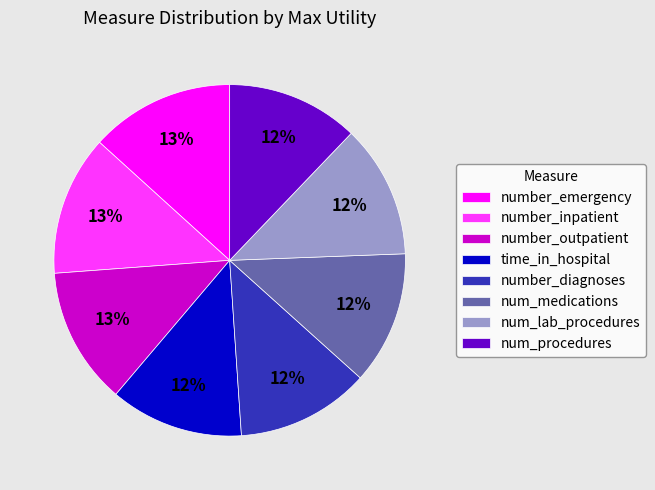

Does number_inpatient represent more than half of the total?

No